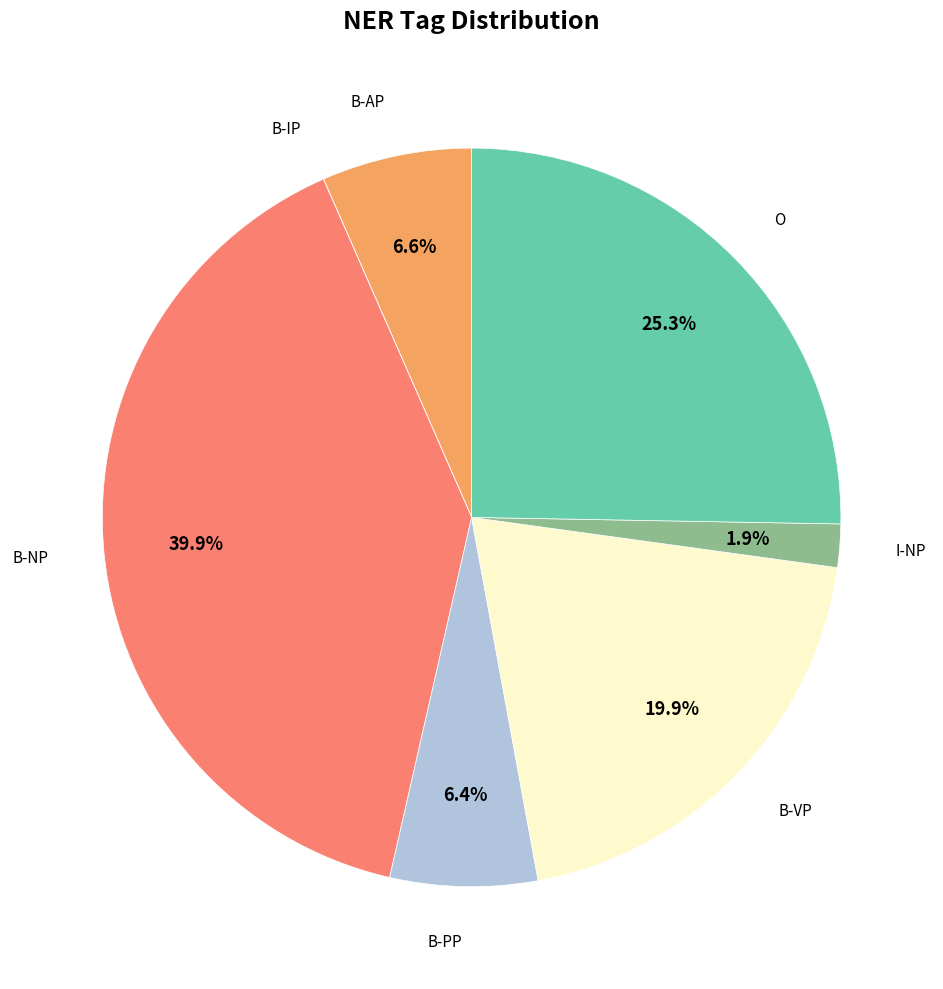

Is there a majority slice in this chart?

No